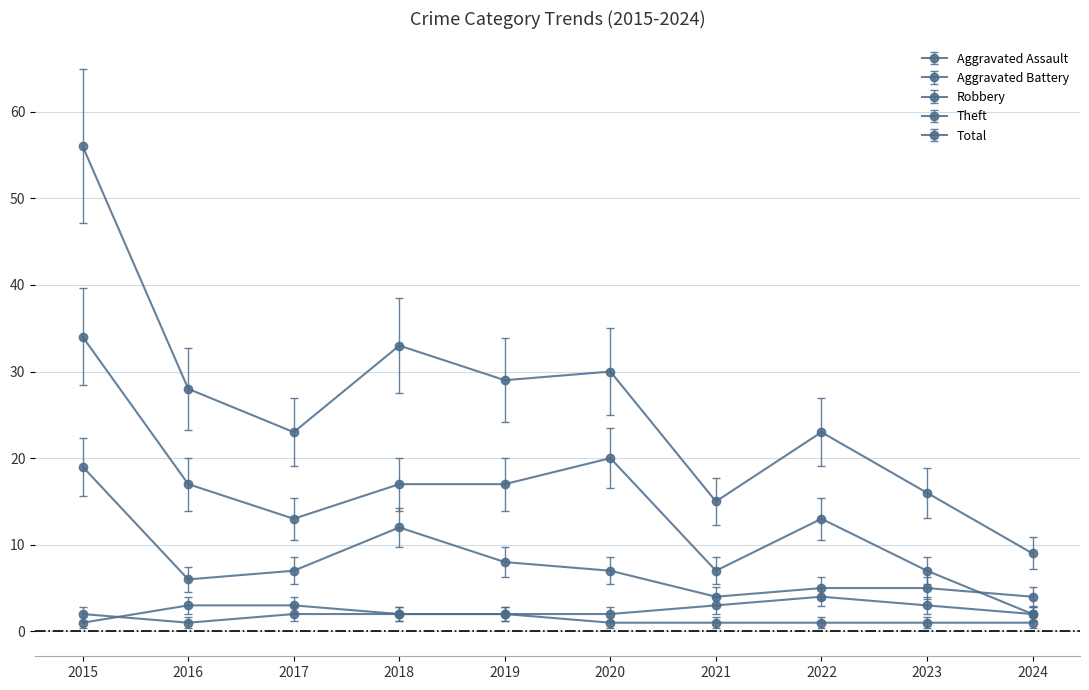

Is this an area chart (filled region under the line)?

No